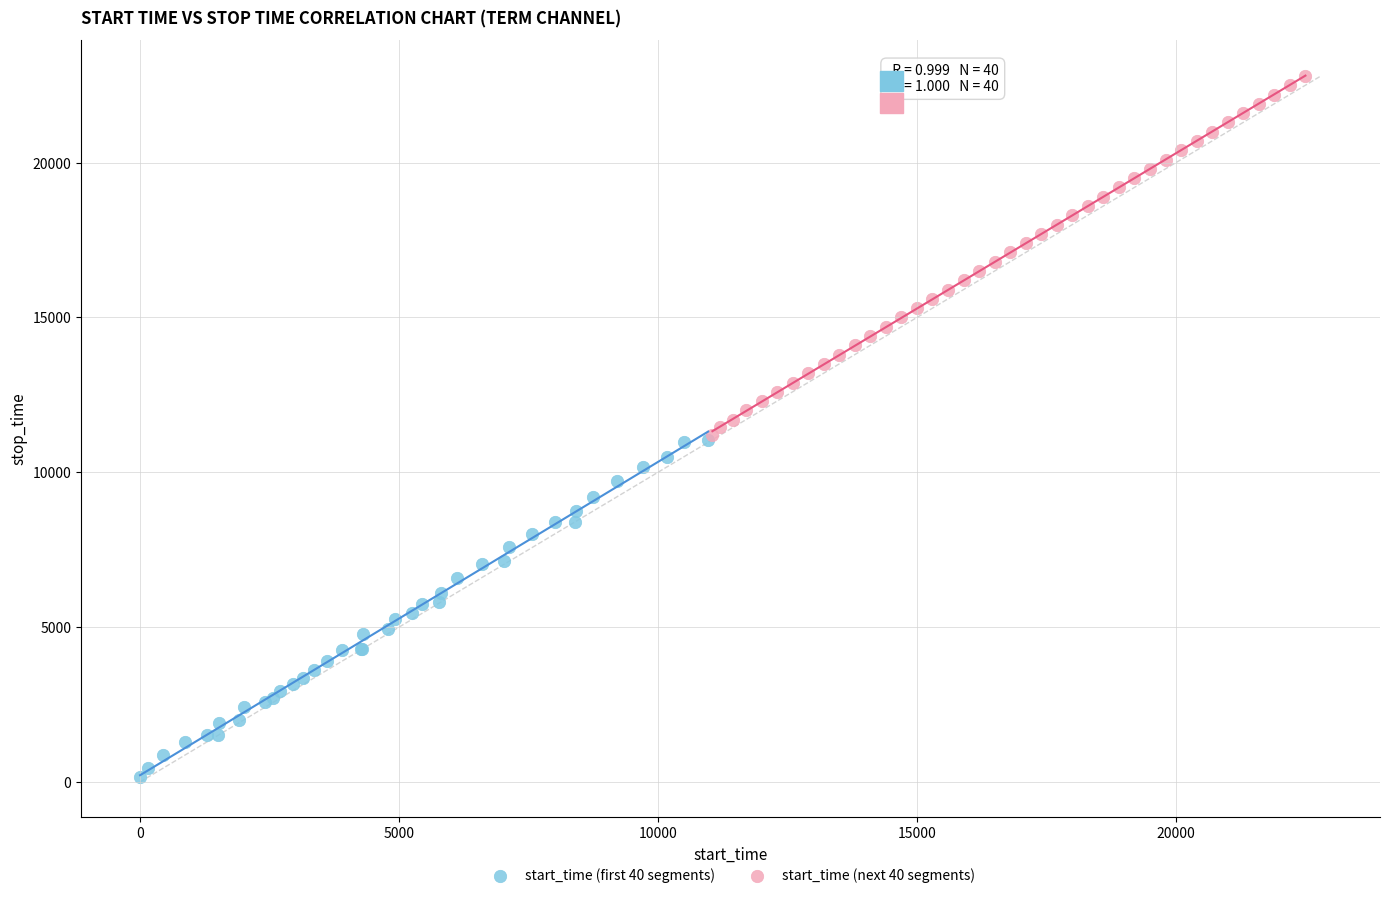

Which series reaches the minimum Y coordinate?

start_time (first 40 segments)